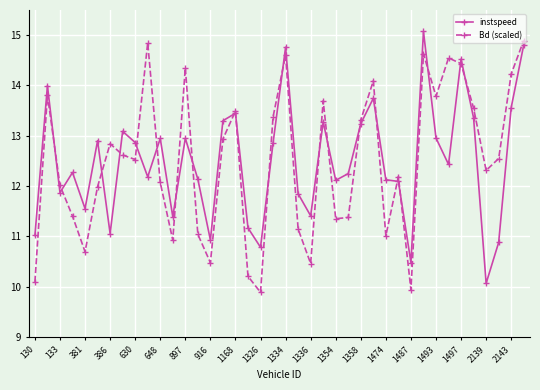

What is the value of the instspeed point at the 17th from the left?

13.4